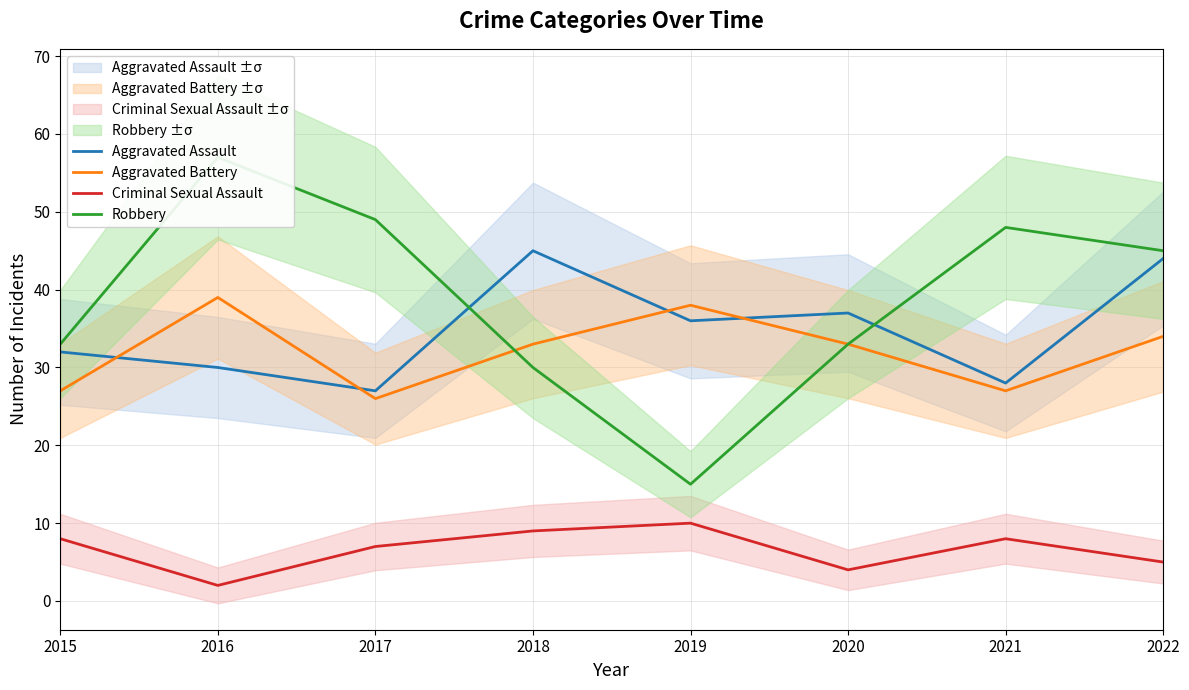

Does the chart display data point markers on the line(s)?

No